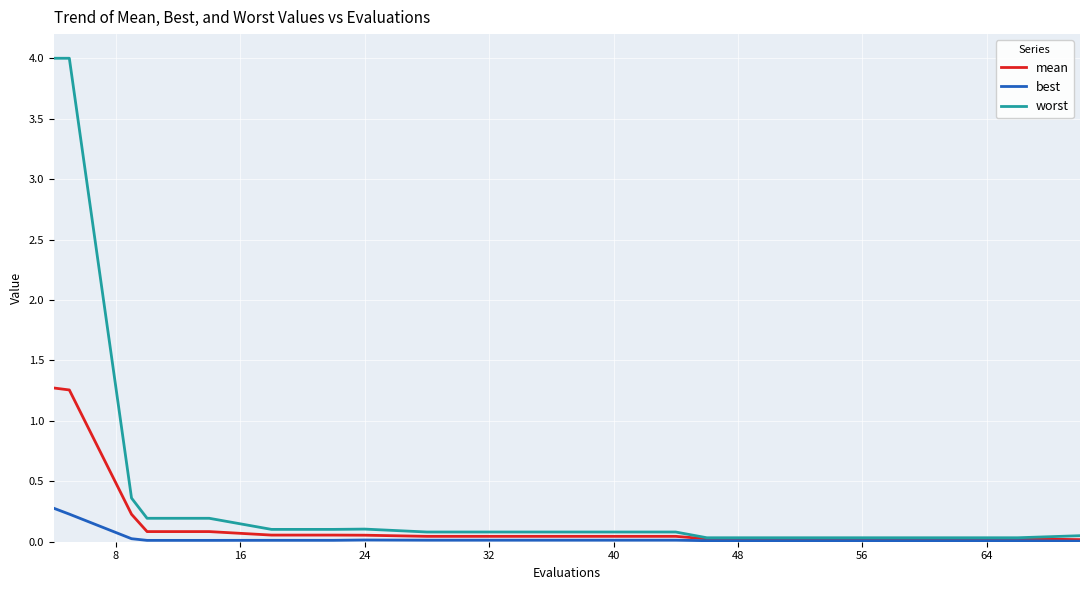

What is the maximum value shown in the chart?

4.0